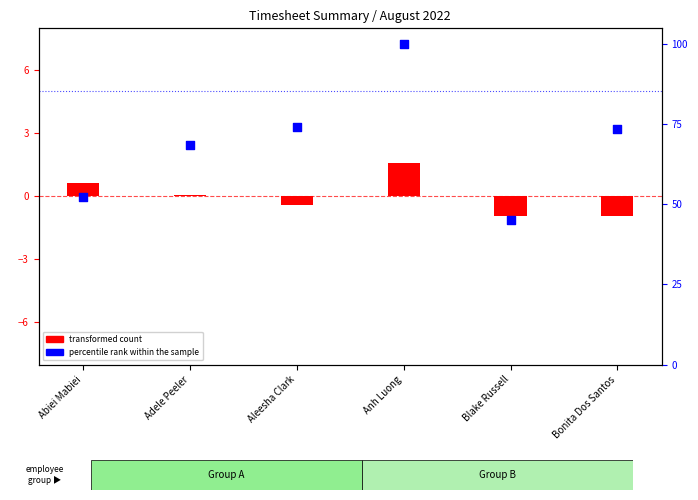

Which series contains the lowest Y value?

transformed count